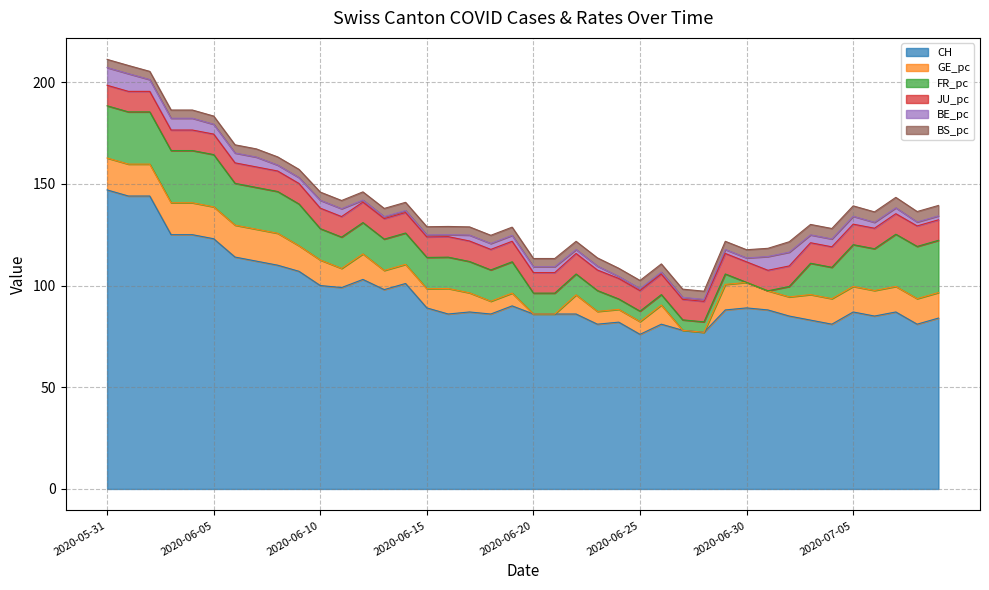

What is the label of the 15th point from the left?

2020-06-14